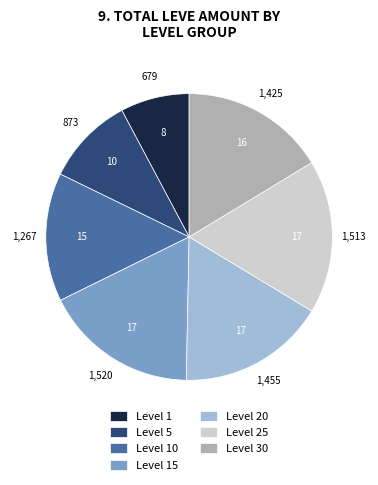

What is the ratio of the value at Level 30 to the value at Level 5?

1.6